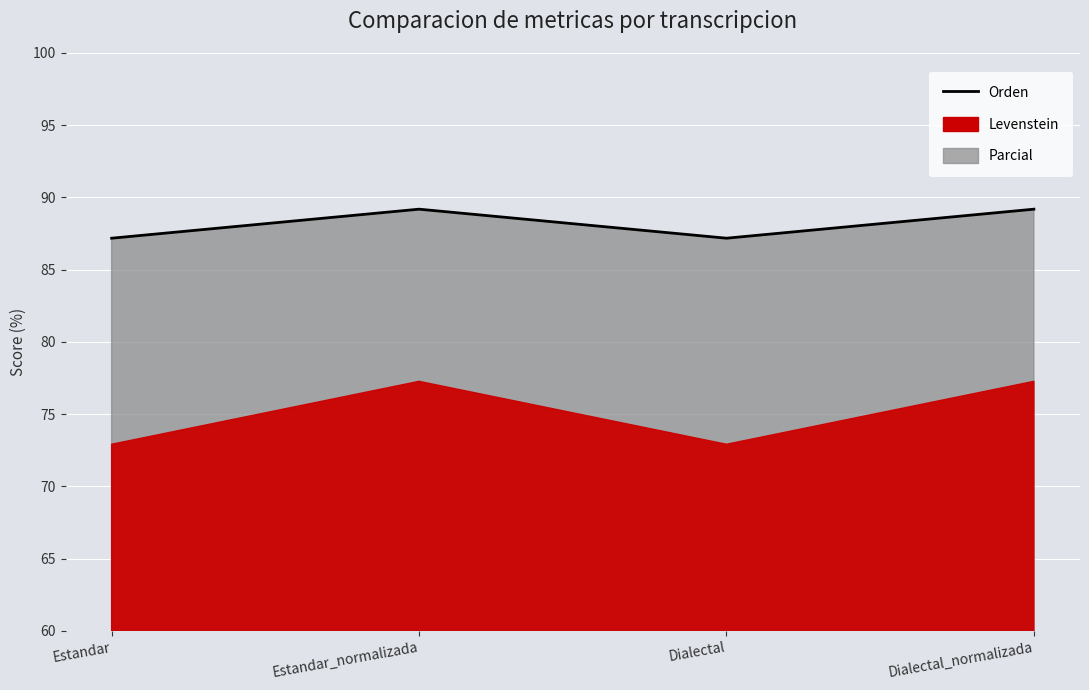

Is it true that the value at Dialectal_normalizada is 89.2?

True